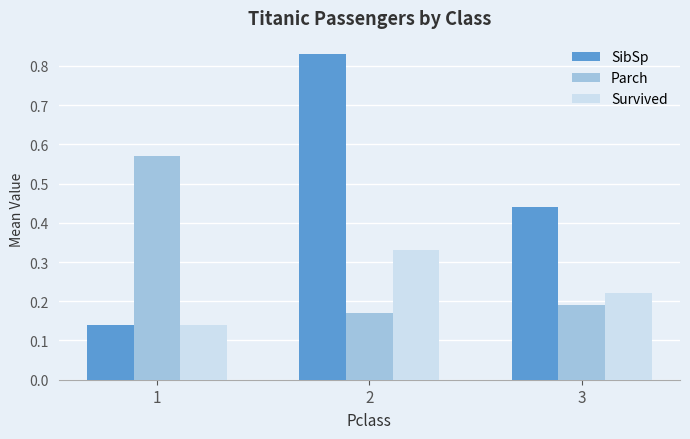

What is the sum of all Survived values?

0.7